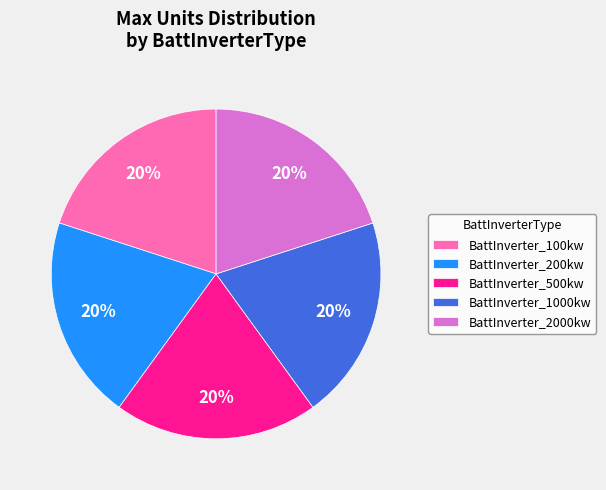

Combined, do BattInverter_100kw and BattInverter_1000kw account for over 50%?

No